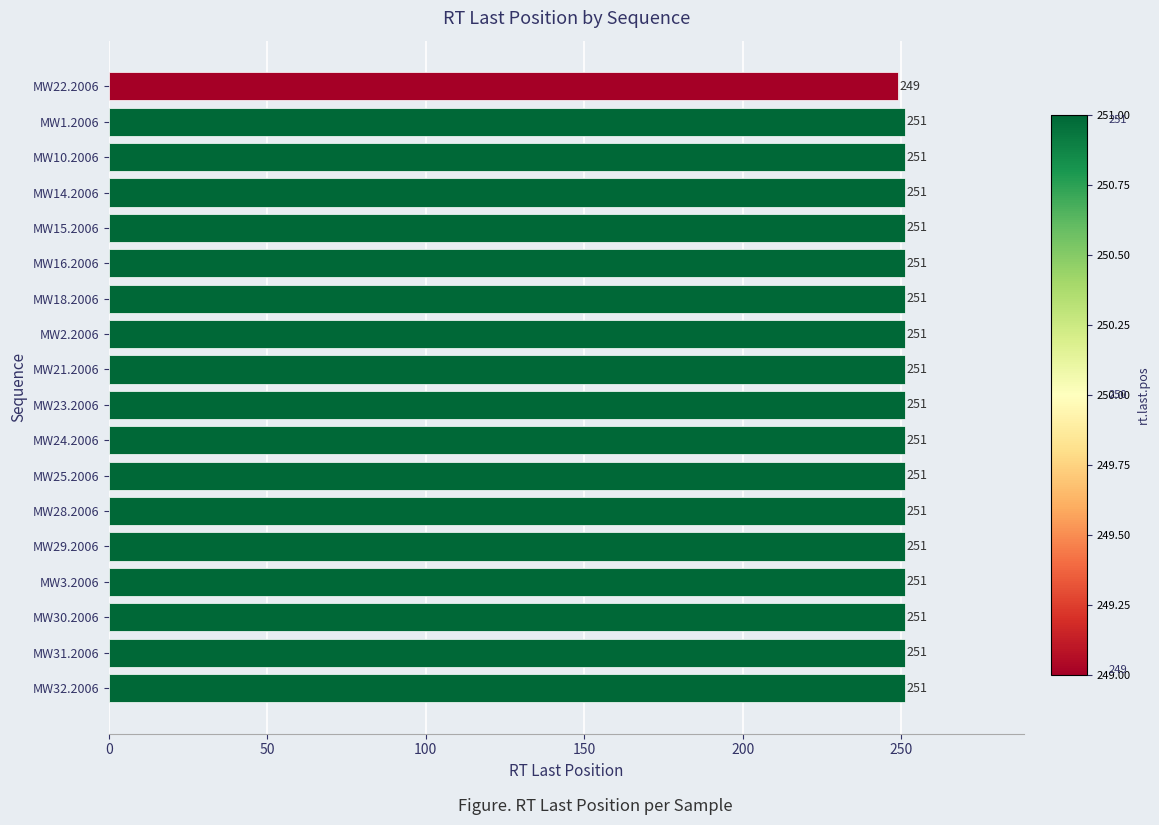

How many values are below 251?

1